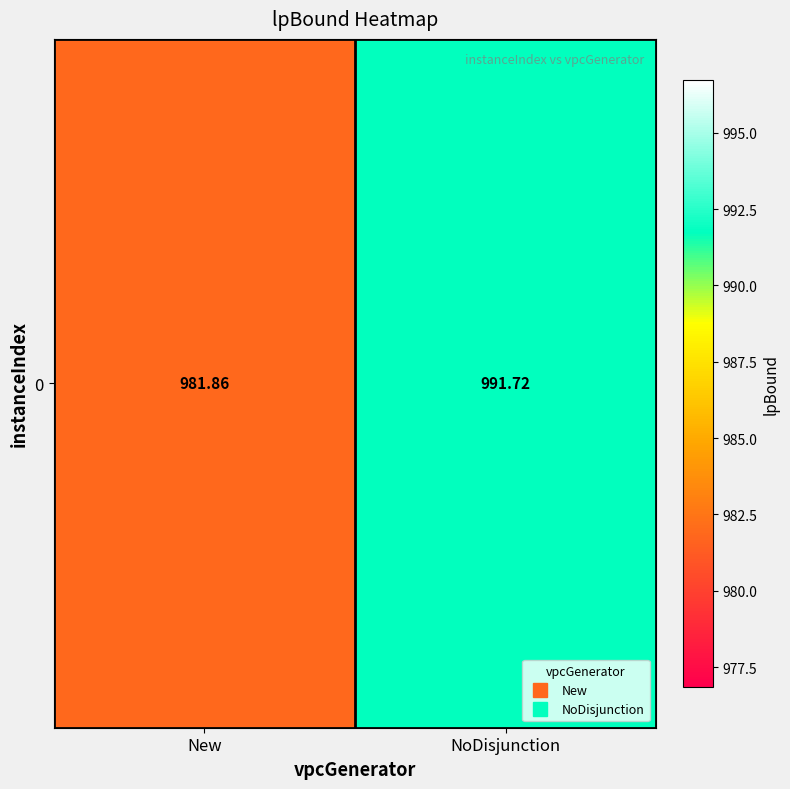

What is the change in value from New to NoDisjunction?

+9.9